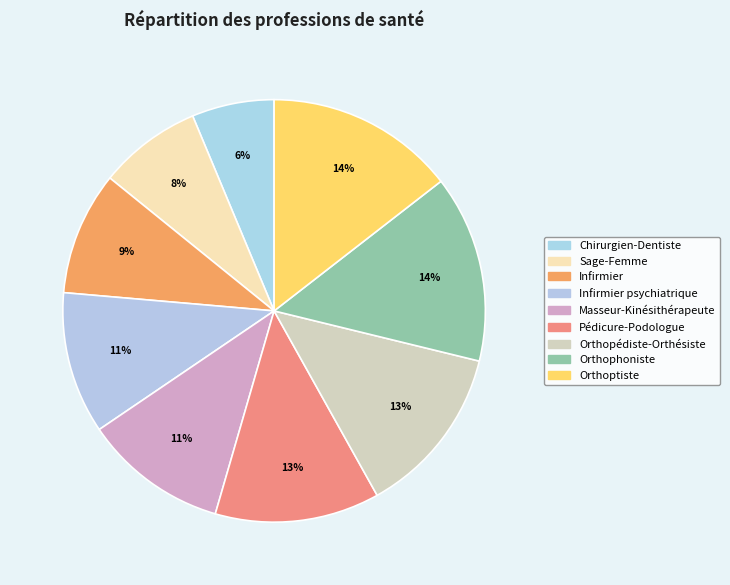

True or false: Orthoptiste accounts for 14% of the total.

True